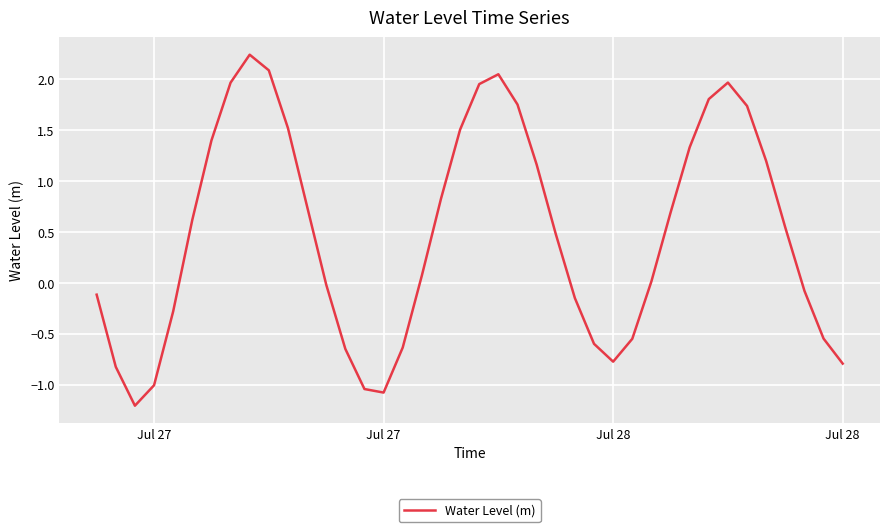

What is the smallest value displayed?

-1.2